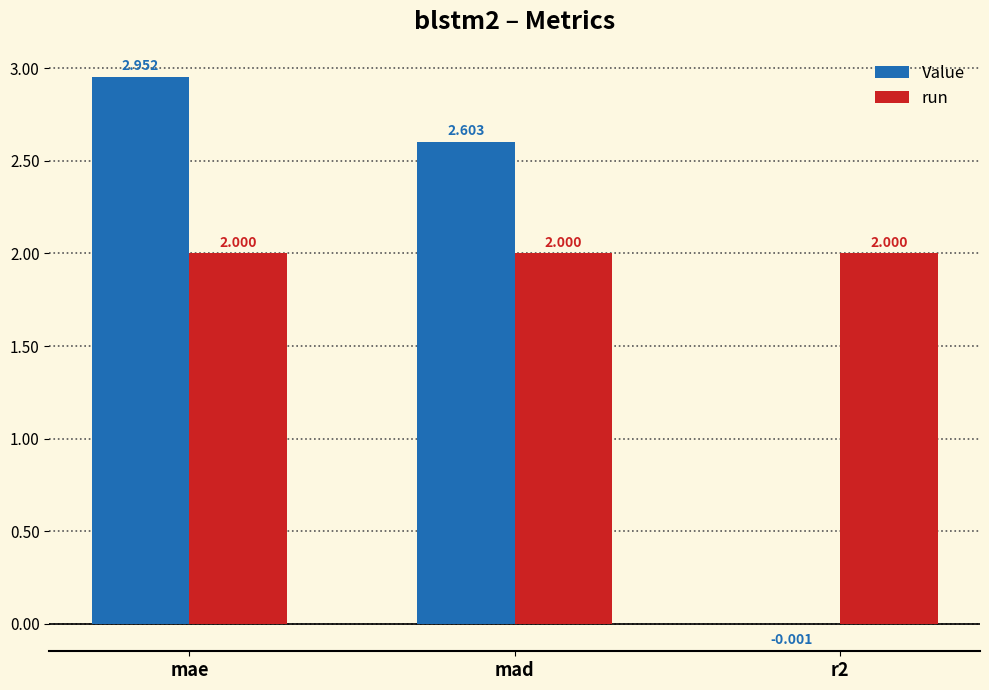

How many groups of bars are there?

3